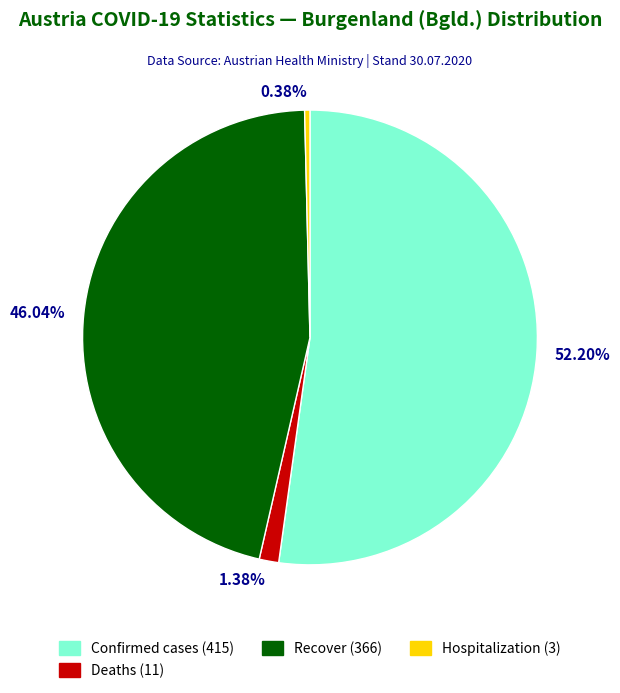

Does 46.04% account for over 50% of the chart?

No